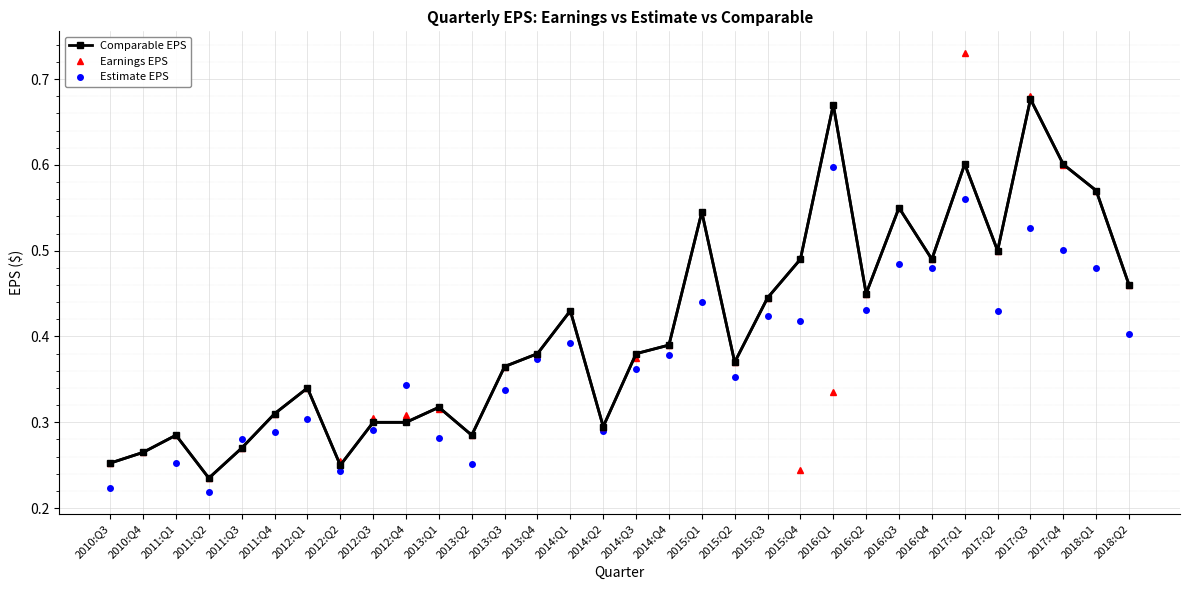

Which series changed the most between 2012:Q2 and 2018:Q2?

Comparable EPS